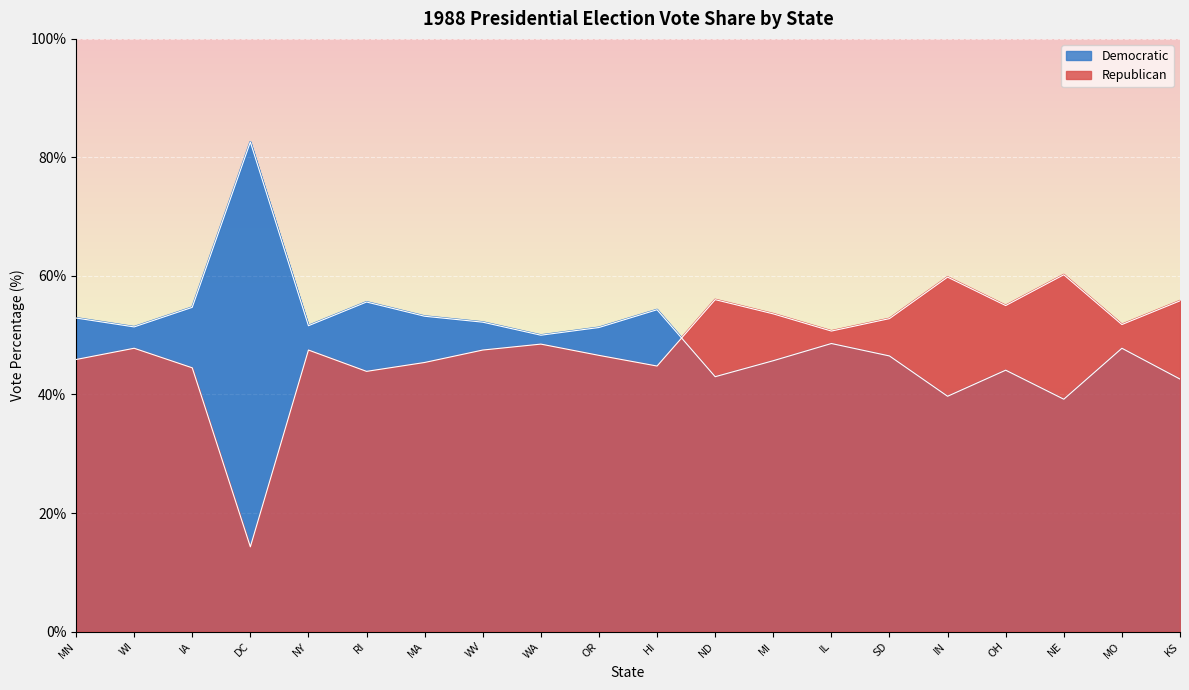

What is the total value across all series at IN?

99.5